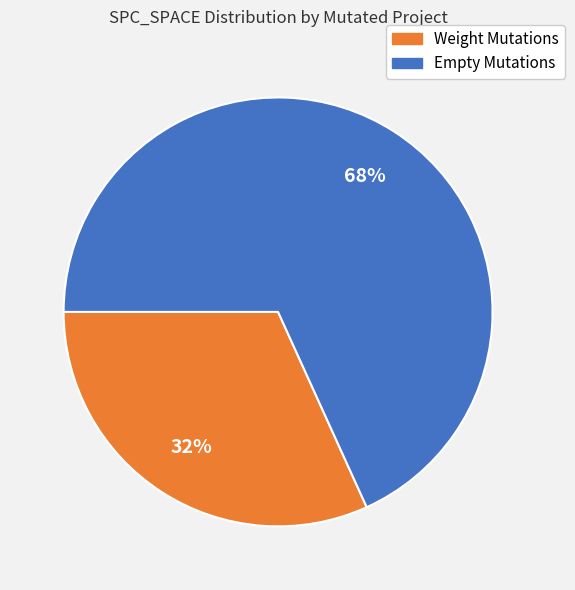

To the nearest percent, what is the difference between the largest and smallest slice percentages?

36%